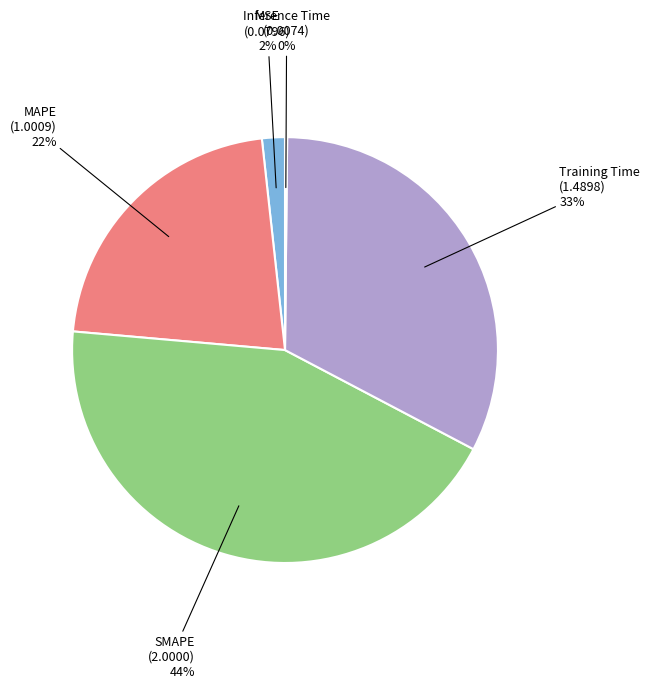

Is the sum of MAPE and Training Time greater than half?

Yes